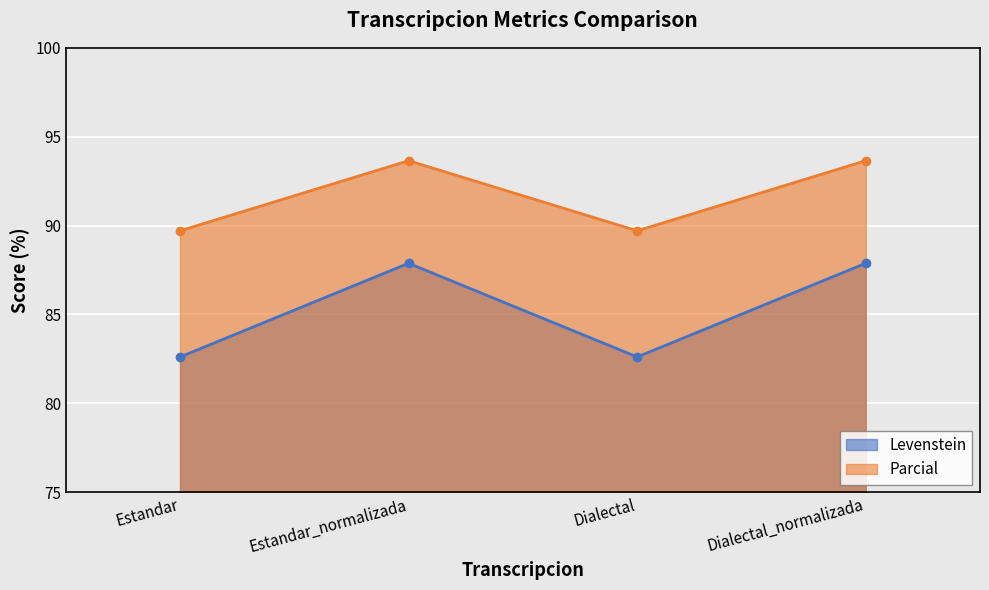

What is the maximum value for Levenstein?

87.9